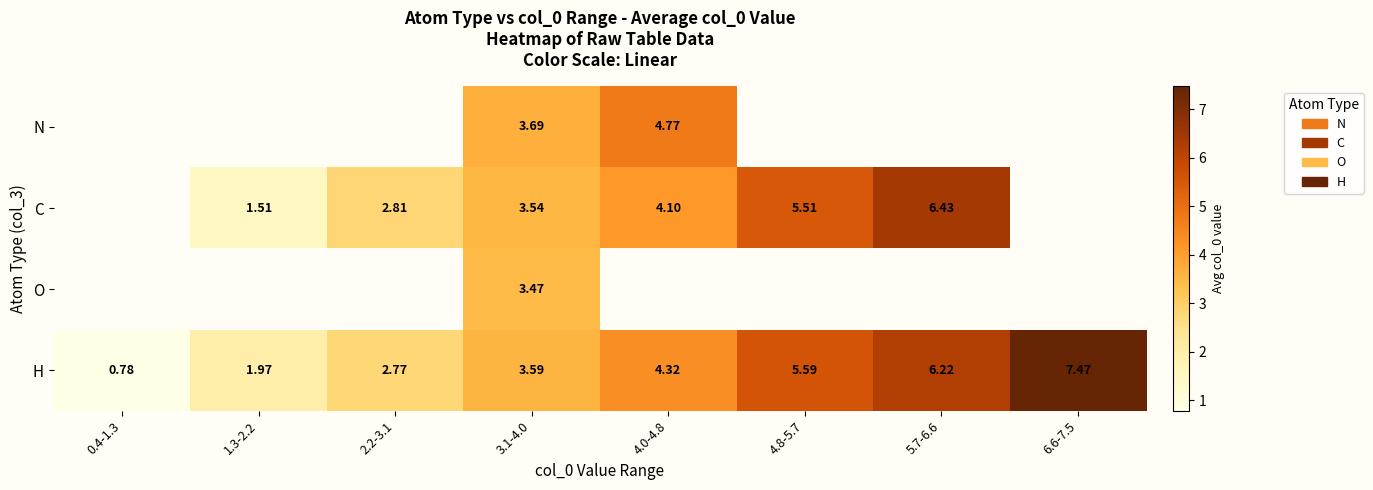

Is the value of H at 2.2-3.1 greater than the value of C at 2.2-3.1?

No